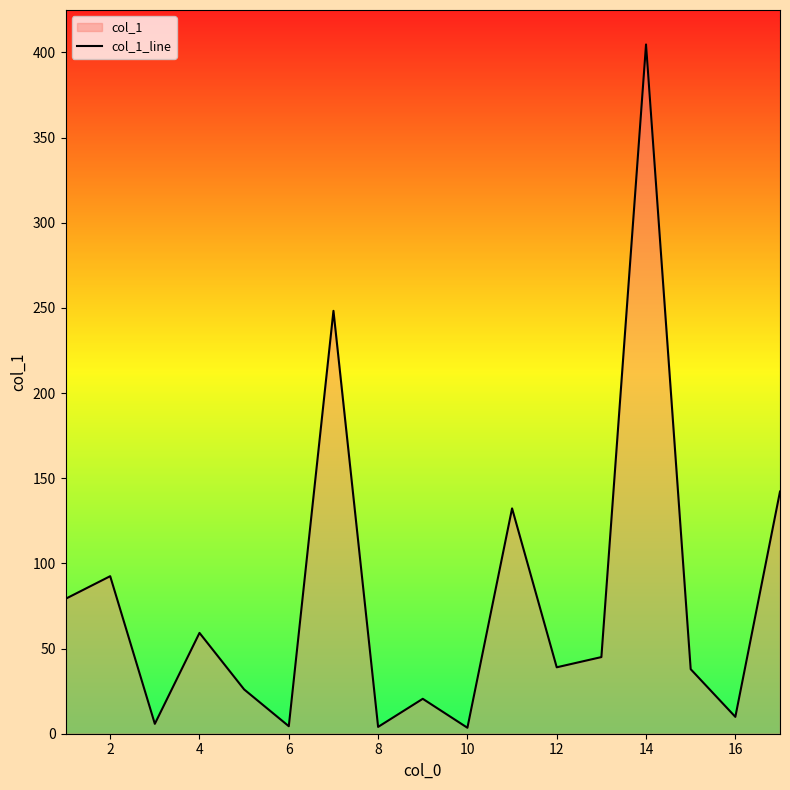

The chart shows a value of 404.7 at 14. True or false?

True